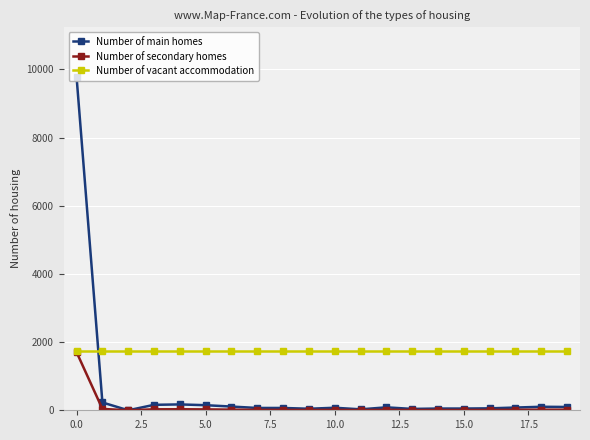

How many lines are shown in the chart?

3